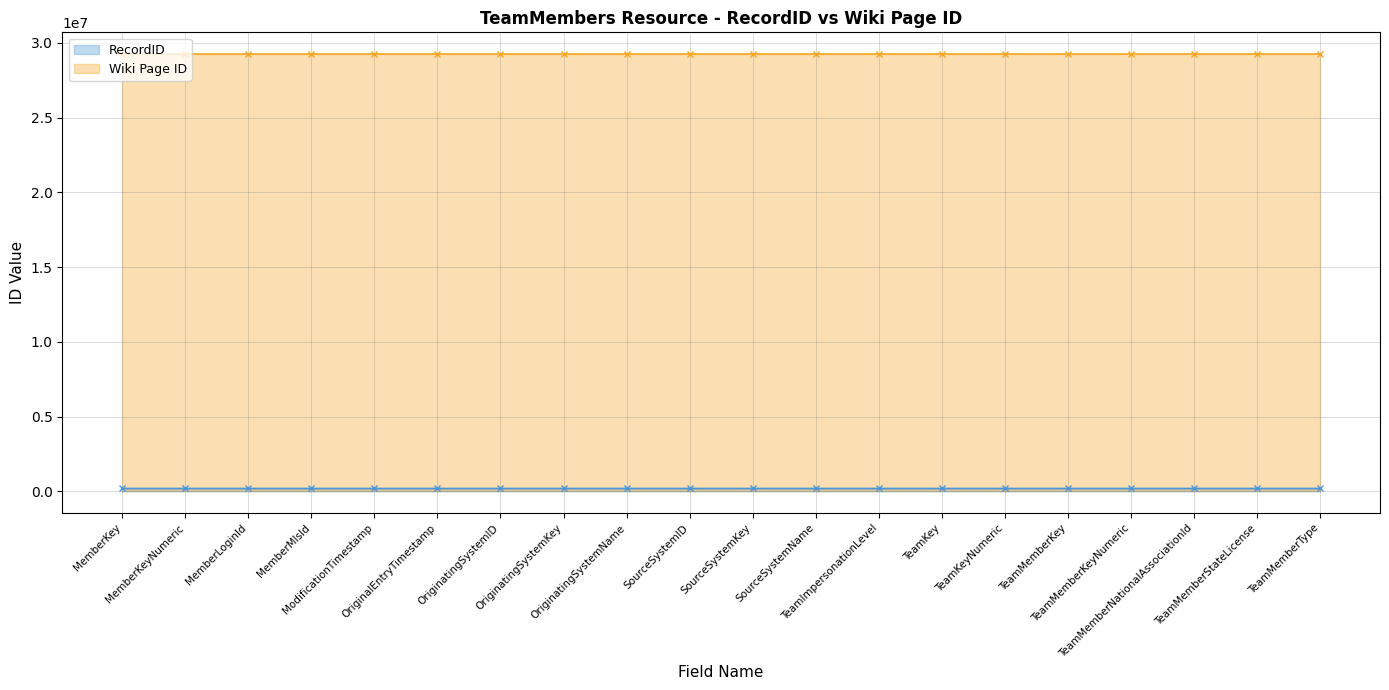

How many data points in RecordID are less than 190012?

10